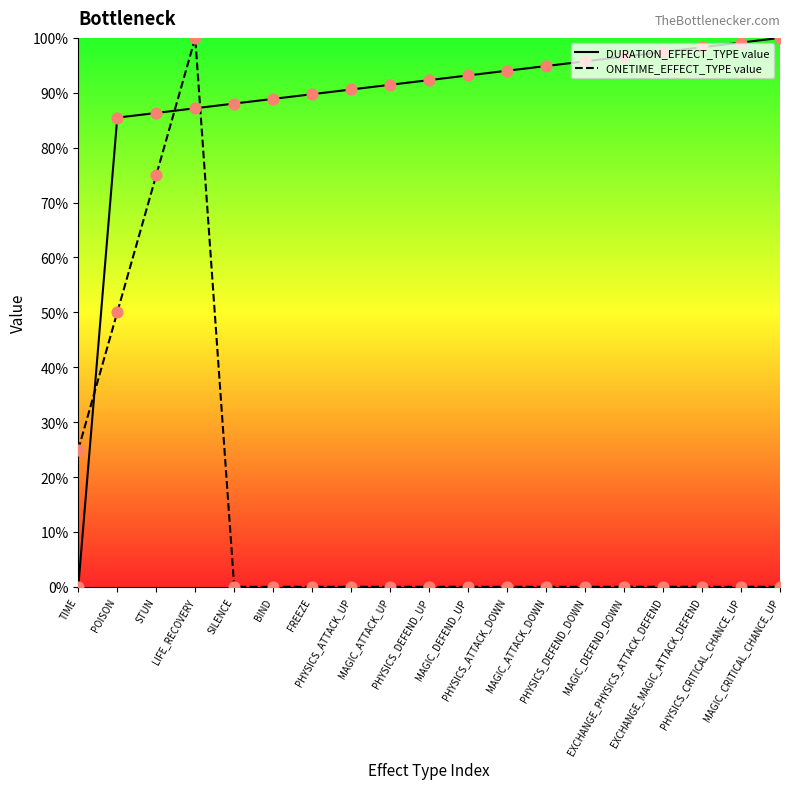

Which series contains the lowest Y value?

DURATION_EFFECT_TYPE value